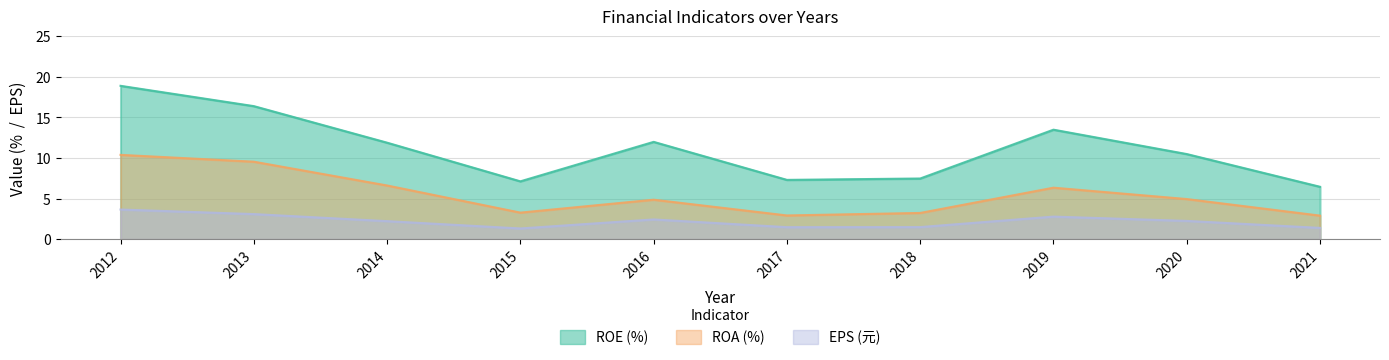

Is it true that EPS equals 2.1 at 2012?

False